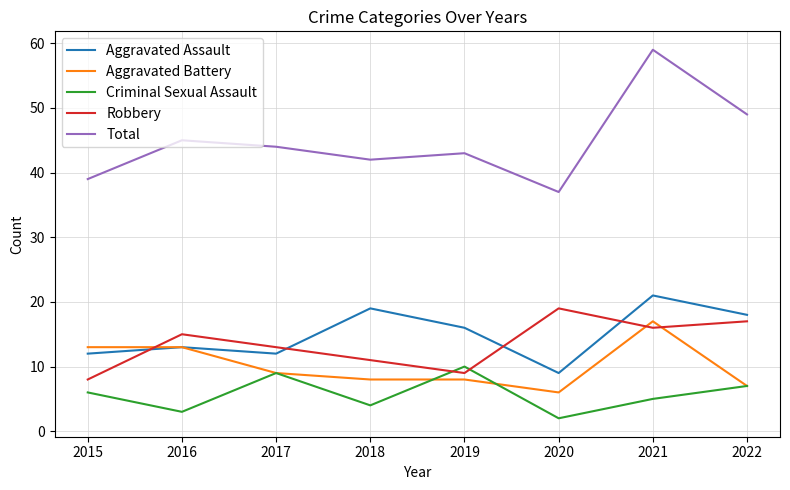

At which category is the sum across all series the highest?

2021